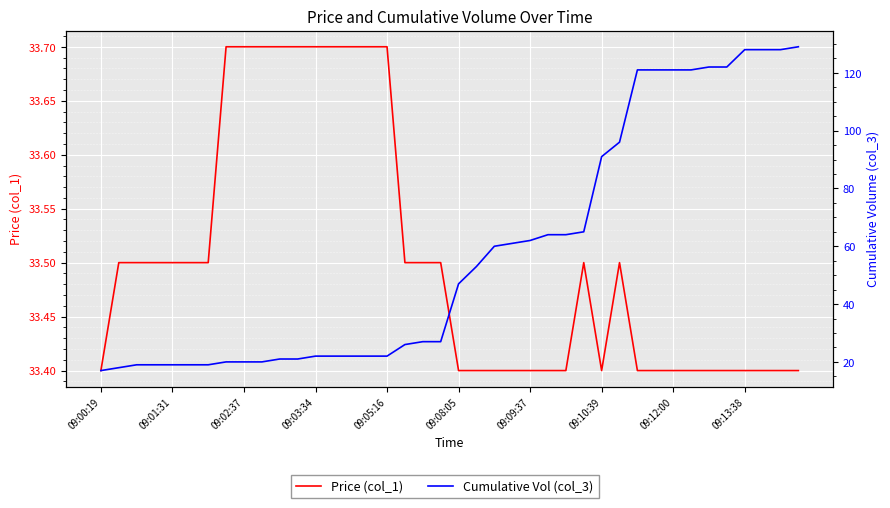

Reading left to right, transcribe all the data shown in this chart.

Price (col_1): 33.4	33.5	33.5	33.5	33.5	33.5	33.5	33.7	33.7	33.7	33.7	33.7	33.7	33.7	33.7	33.7	33.7	33.5	33.5	33.5	33.4	33.4	33.4	33.4	33.4	33.4	33.4	33.5	33.4	33.5	33.4	33.4	33.4	33.4	33.4	33.4	33.4	33.4	33.4	33.4
Cumulative Vol (col_3): 17.0	18.0	19.0	19.0	19.0	19.0	19.0	20.0	20.0	20.0	21.0	21.0	22.0	22.0	22.0	22.0	22.0	26.0	27.0	27.0	47.0	53.0	60.0	61.0	62.0	64.0	64.0	65.0	91.0	96.0	121.0	121.0	121.0	121.0	122.0	122.0	128.0	128.0	128.0	129.0